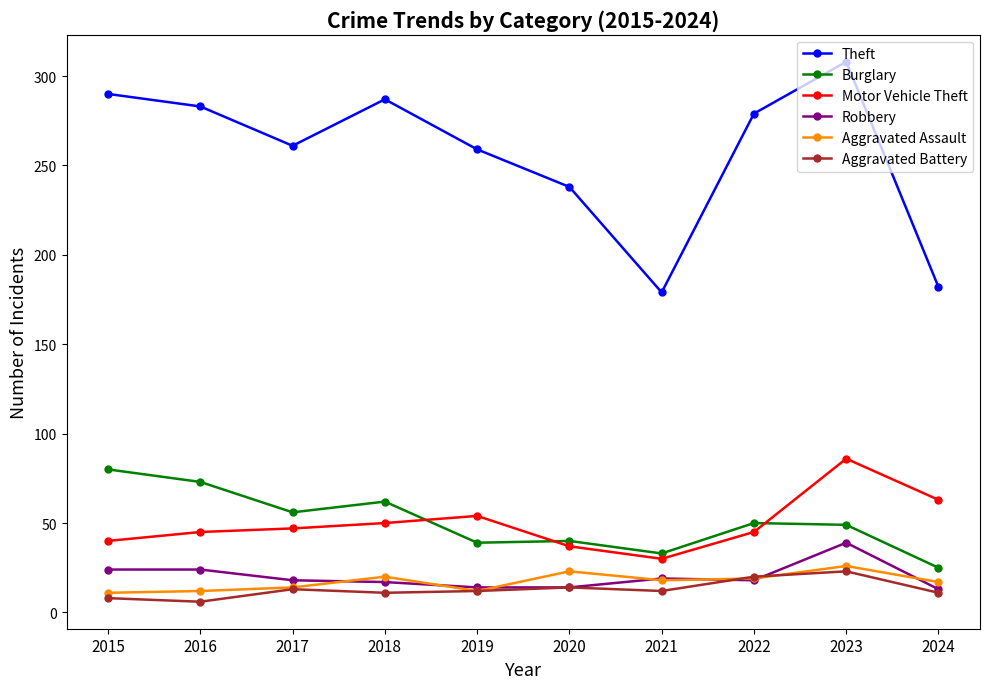

Which series changed the most between 2021 and 2022?

Theft